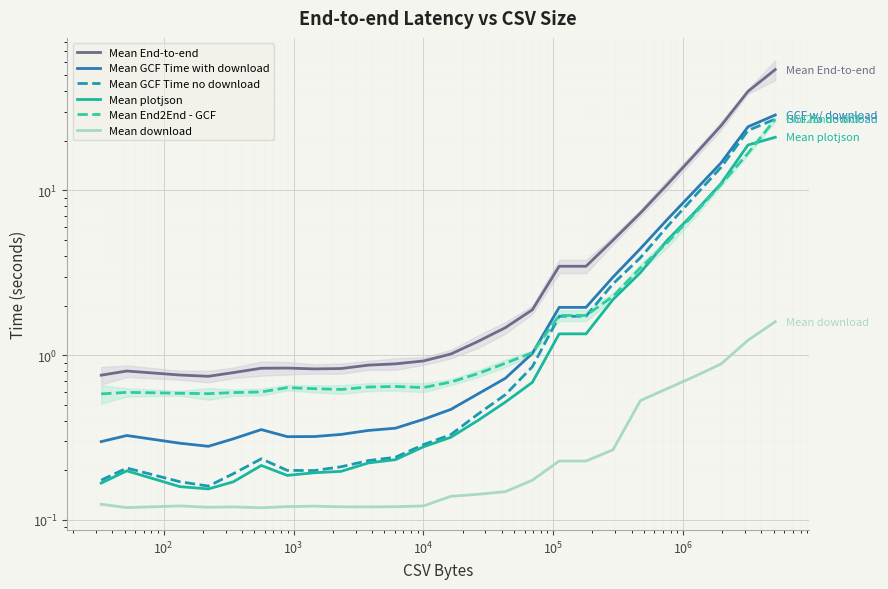

How many data points in Mean End-to-end are above 1?

13